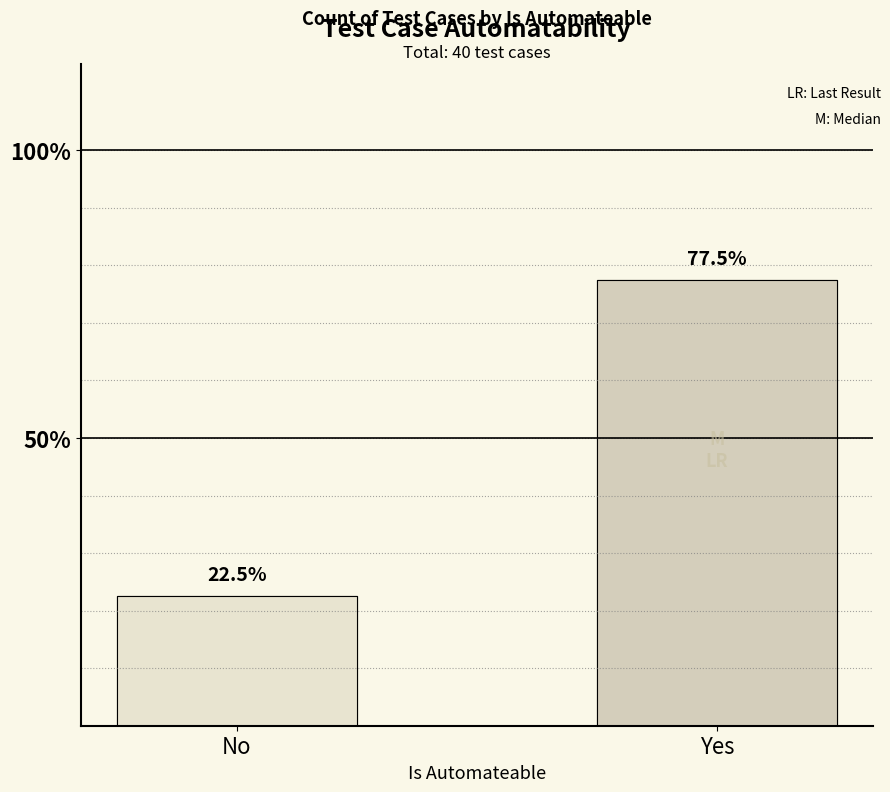

What position from the right is No?

2